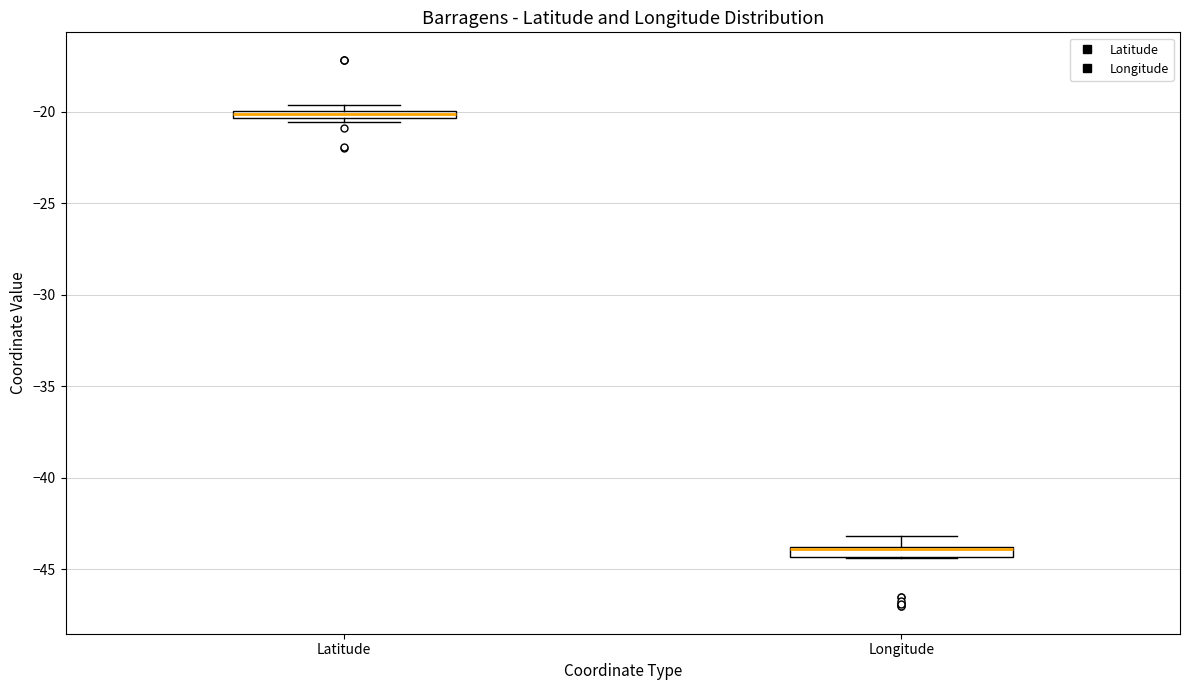

Where is the lower edge of the box for Latitude on the y-axis? The values are not printed on the chart, so give them approximately, as read against the axis.

-20.5